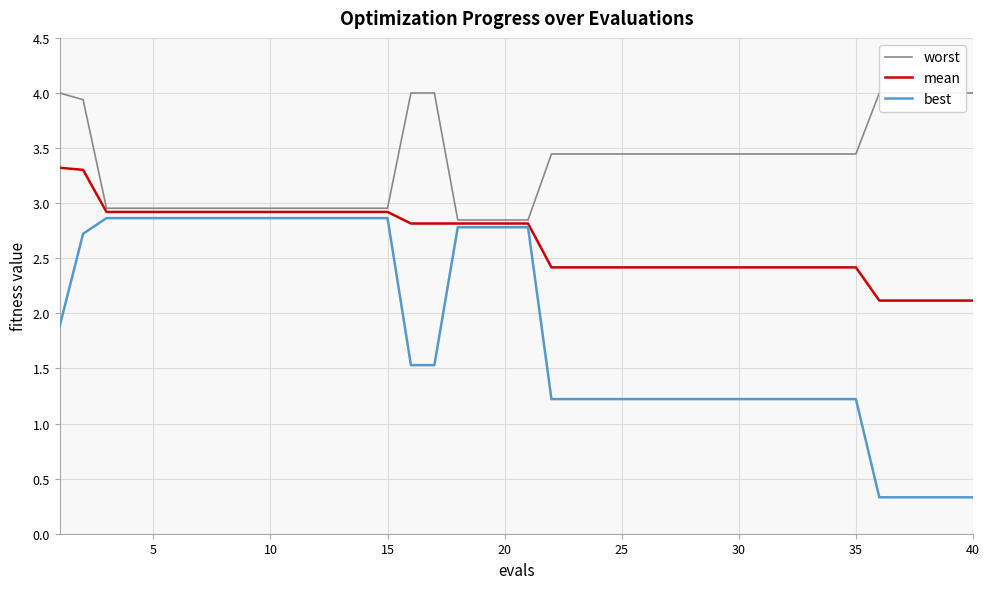

How many series are shown in this chart?

3